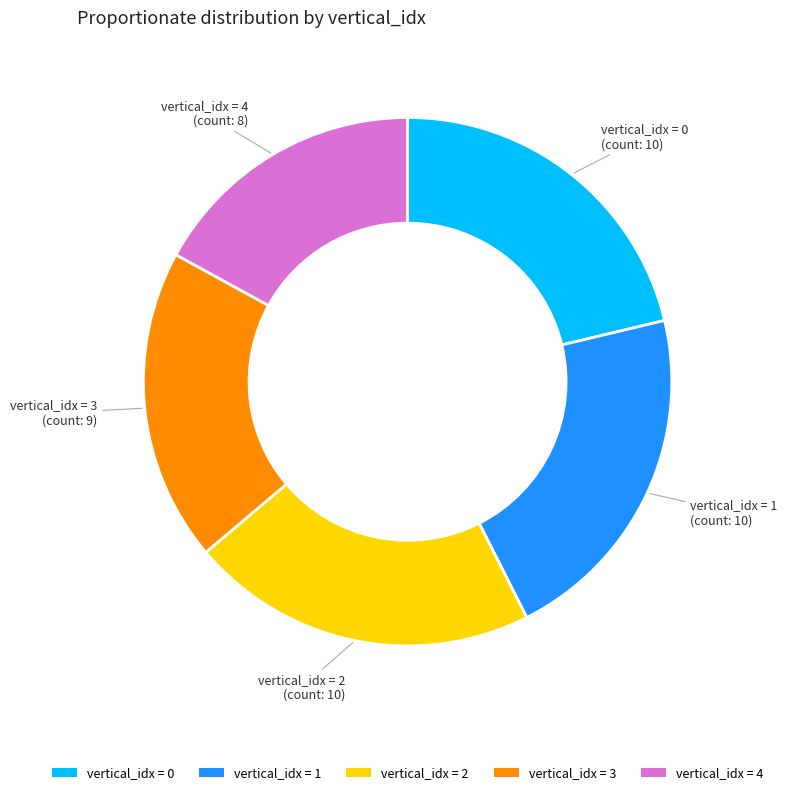

Is the sum of vertical_idx = 2 and vertical_idx = 4 greater than half?

No